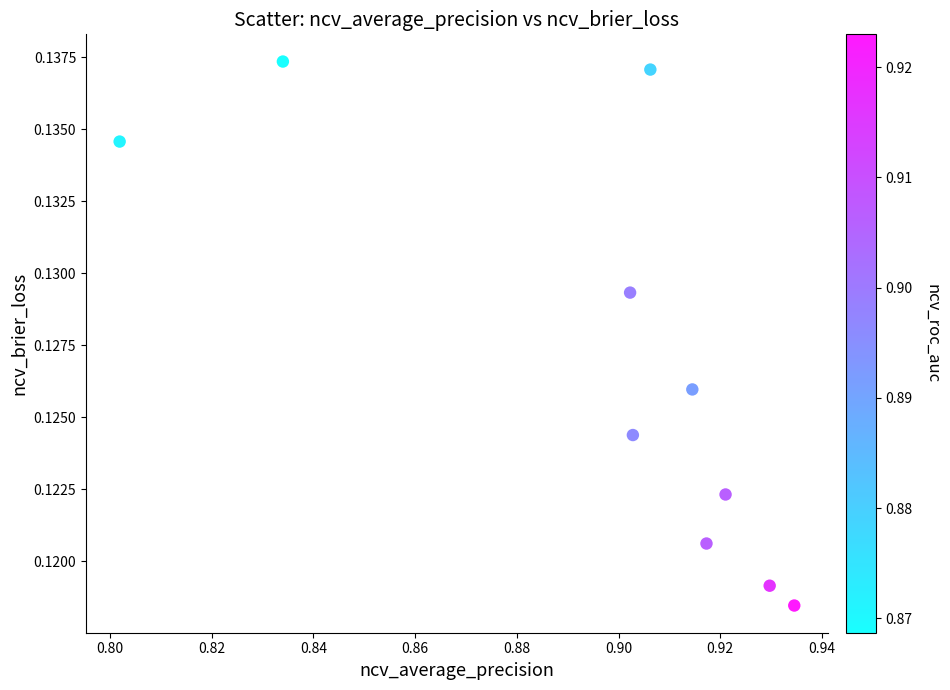

How many points are shown in the scatter plot?

10